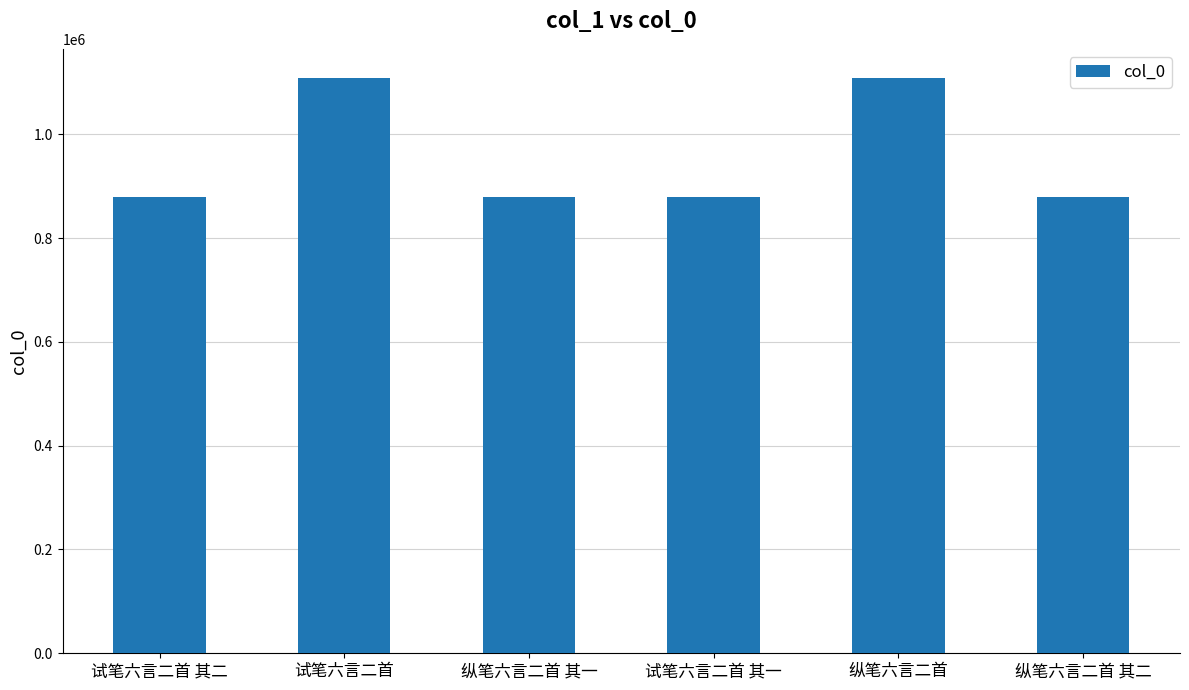

What is the difference between the second highest and minimum values?

230297